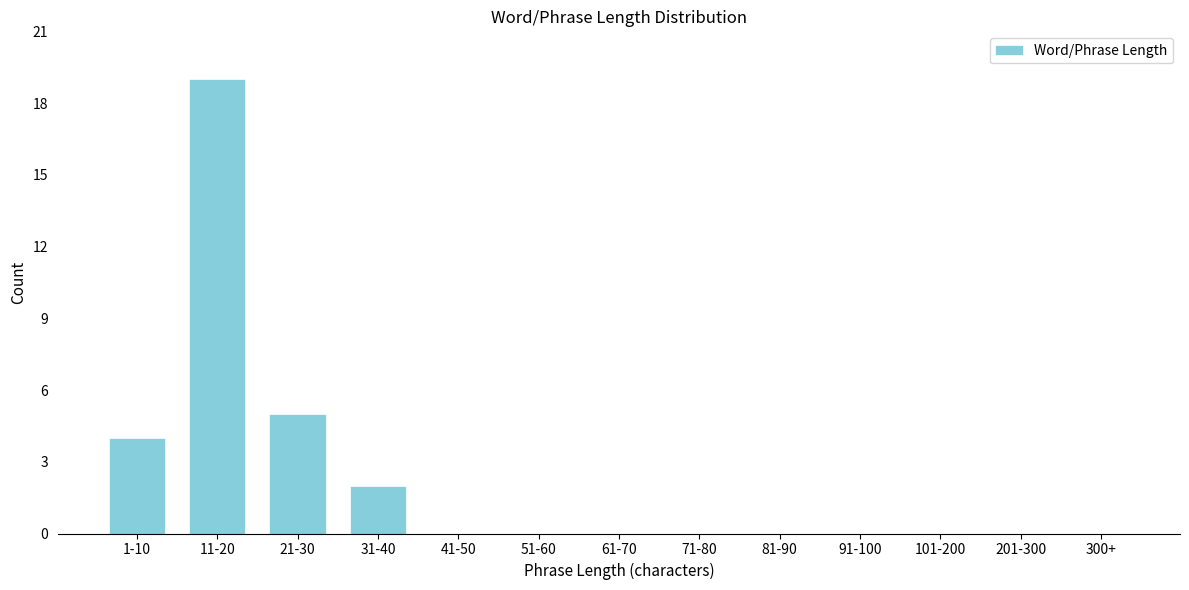

Reading left to right, extract all data points from this chart.

1-10=4	11-20=19	21-30=5	31-40=2	41-50=0	51-60=0	61-70=0	71-80=0	81-90=0	91-100=0	101-200=0	201-300=0	300+=0